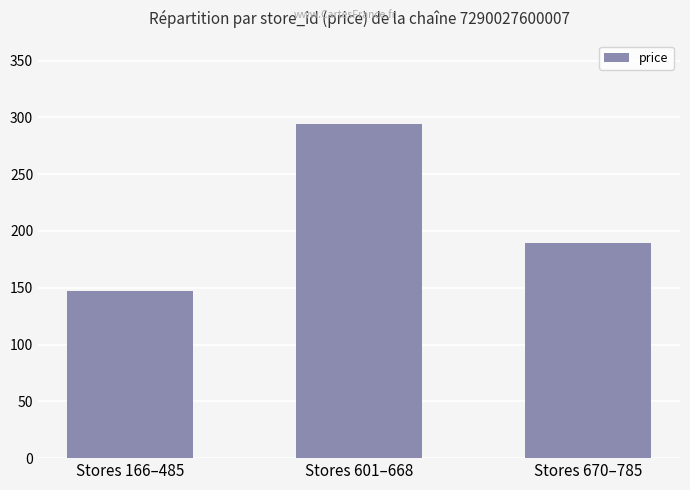

Reading left to right, list all the values displayed in this chart.

147	294	189